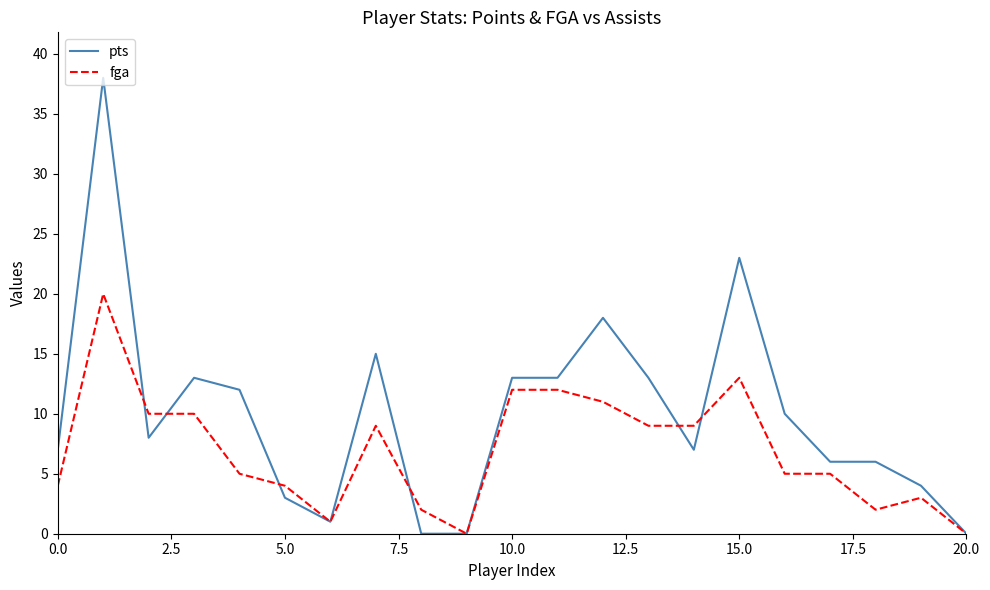

Which series has the widest spread of values?

pts